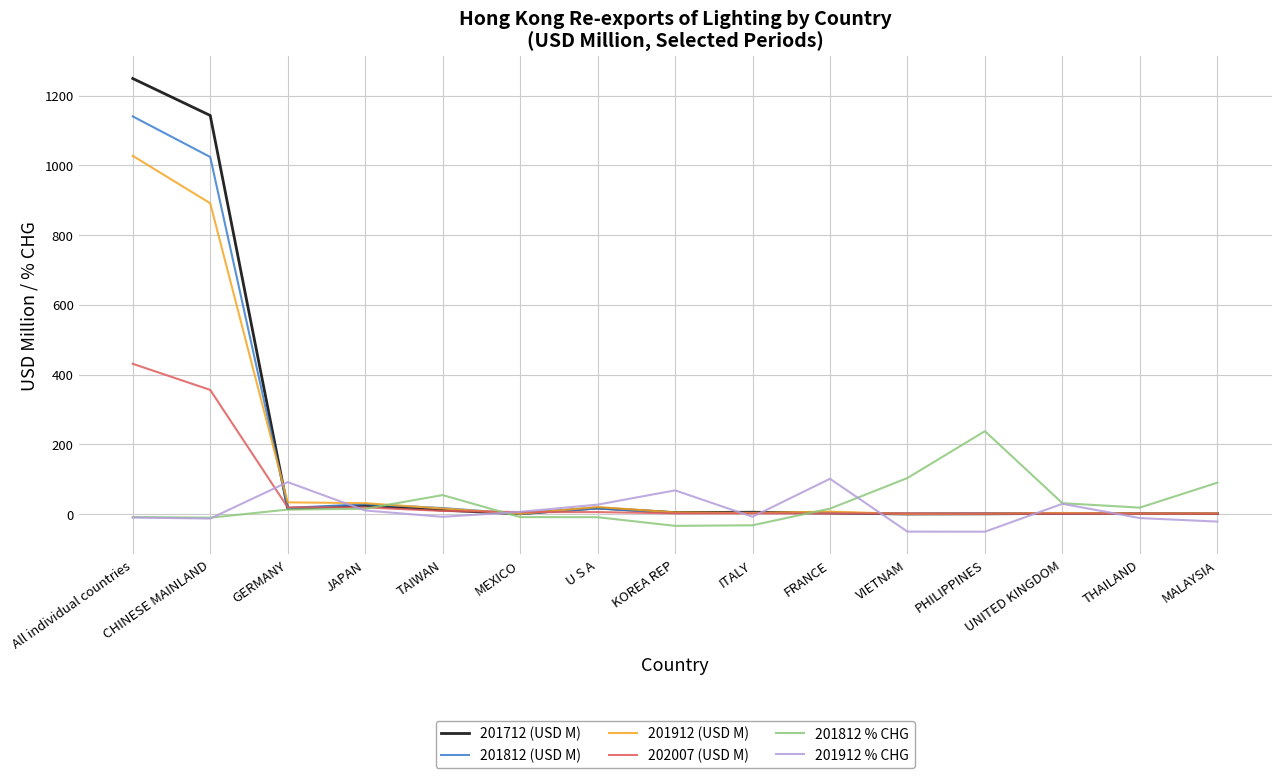

What is the difference between the second highest and minimum values in the 202007 (USD M) series?

354.9